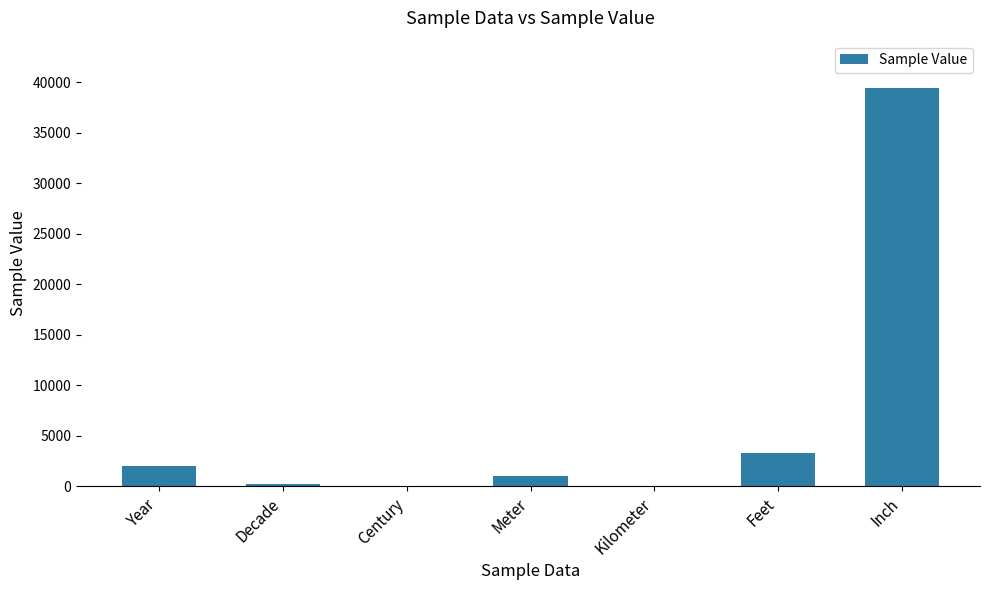

What is the sum of all values?

45894.9